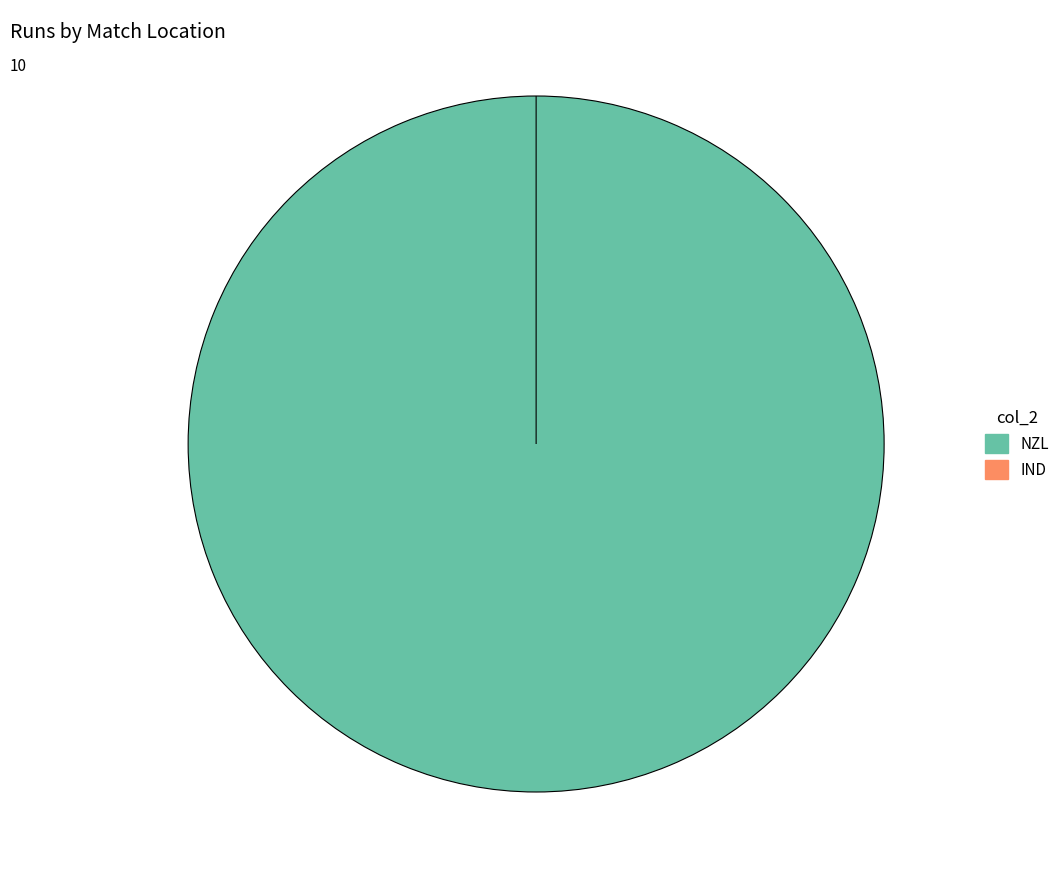

Is there any slice that represents more than half of the pie?

Yes